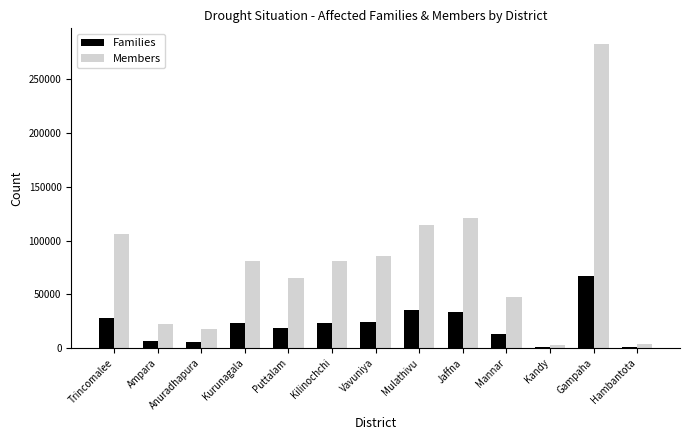

Between Trincomalee and Ampara, which series saw the biggest shift?

Members